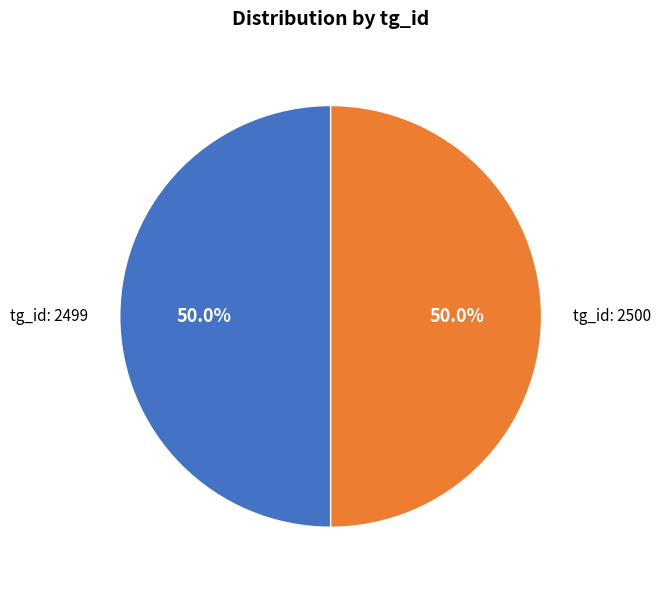

How many slices are in this pie chart?

2